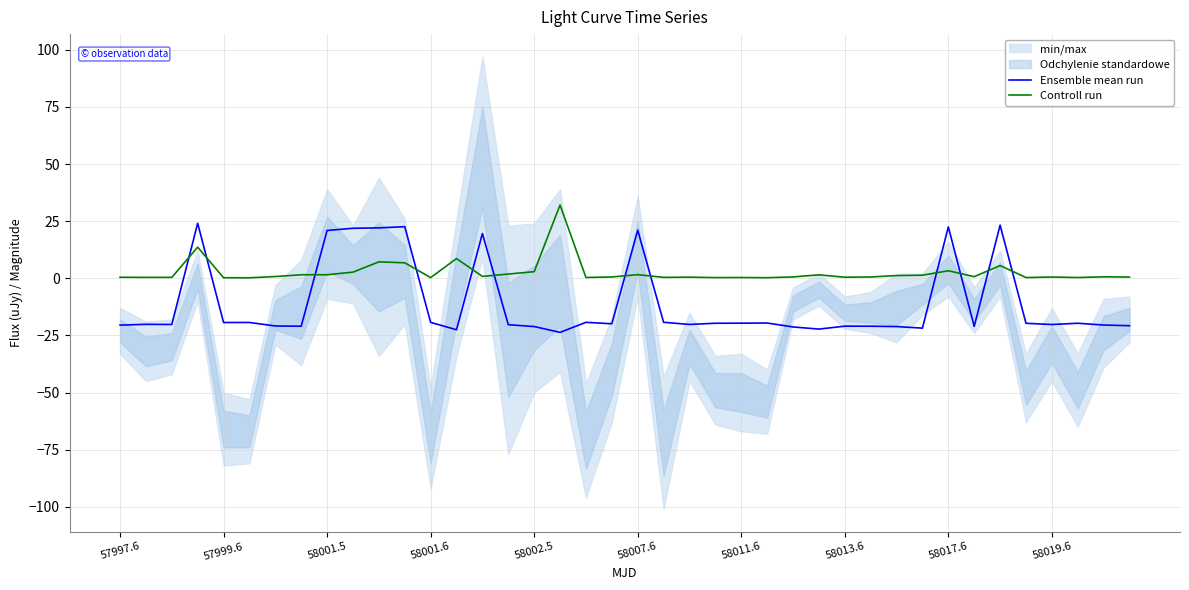

True or false: Controll run and Ensemble mean run intersect in this chart.

True